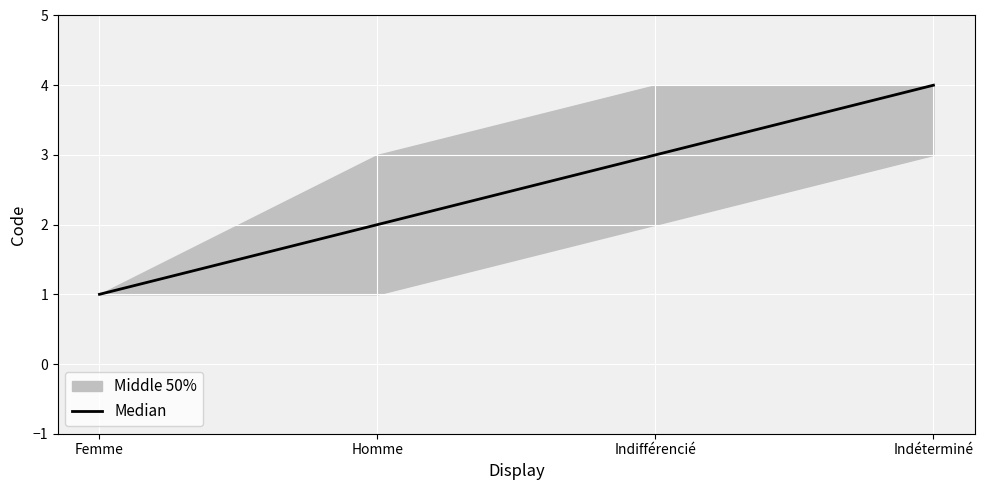

What is the approximate value at Indéterminé?

4